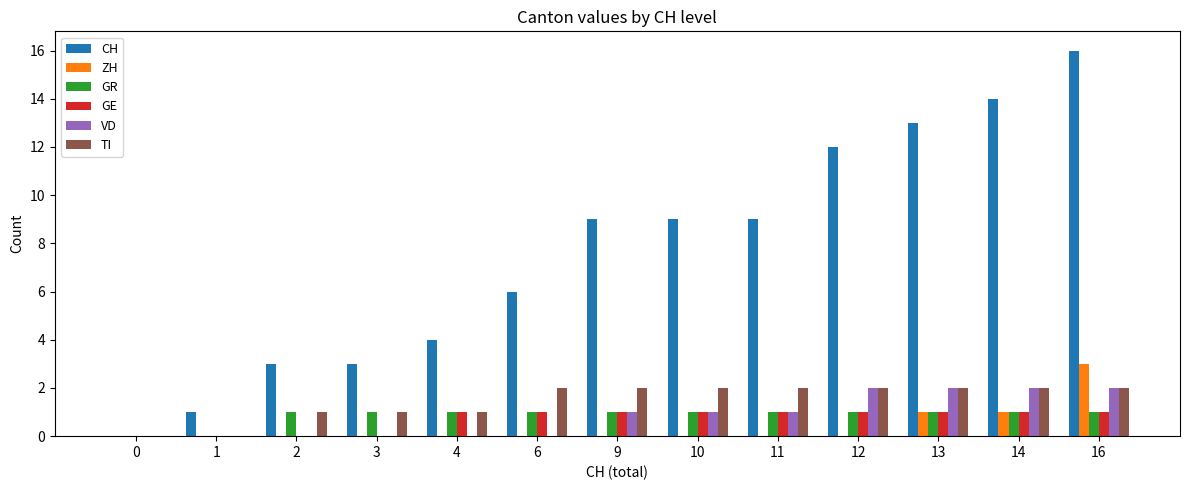

What value does the VD series have at 16?

2